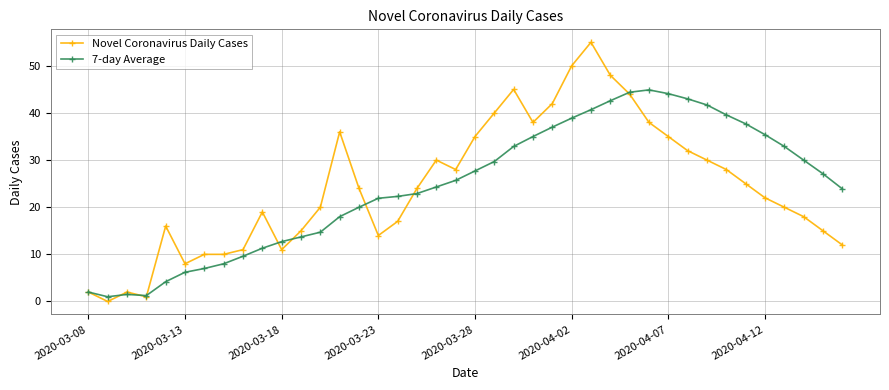

What is the highest value of the Novel Coronavirus Daily Cases series?

55.0